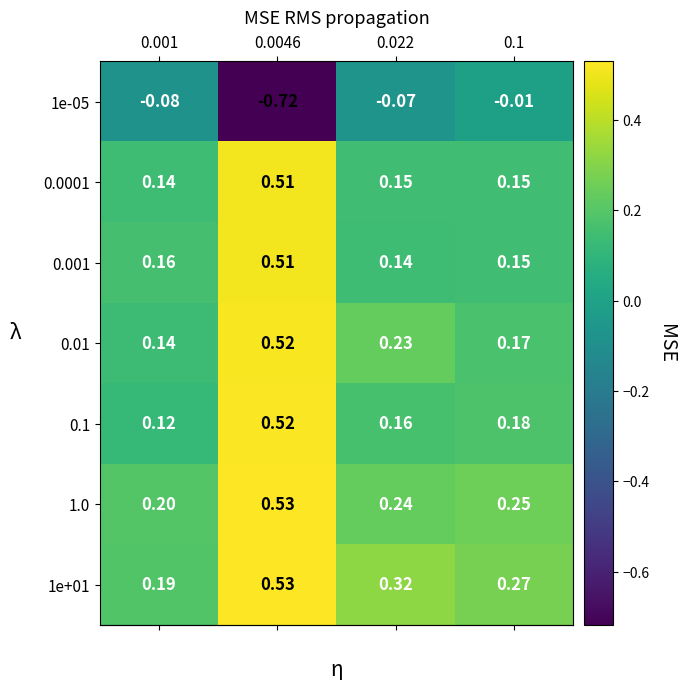

Is the value of 0.1 at 0.022 greater than the value of 0.0001 at 0.001?

Yes